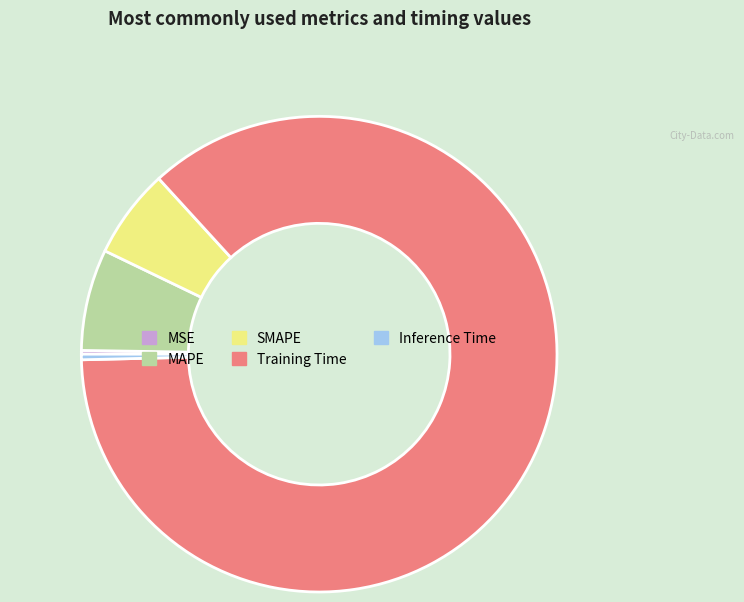

Is there any slice that represents more than half of the pie?

Yes